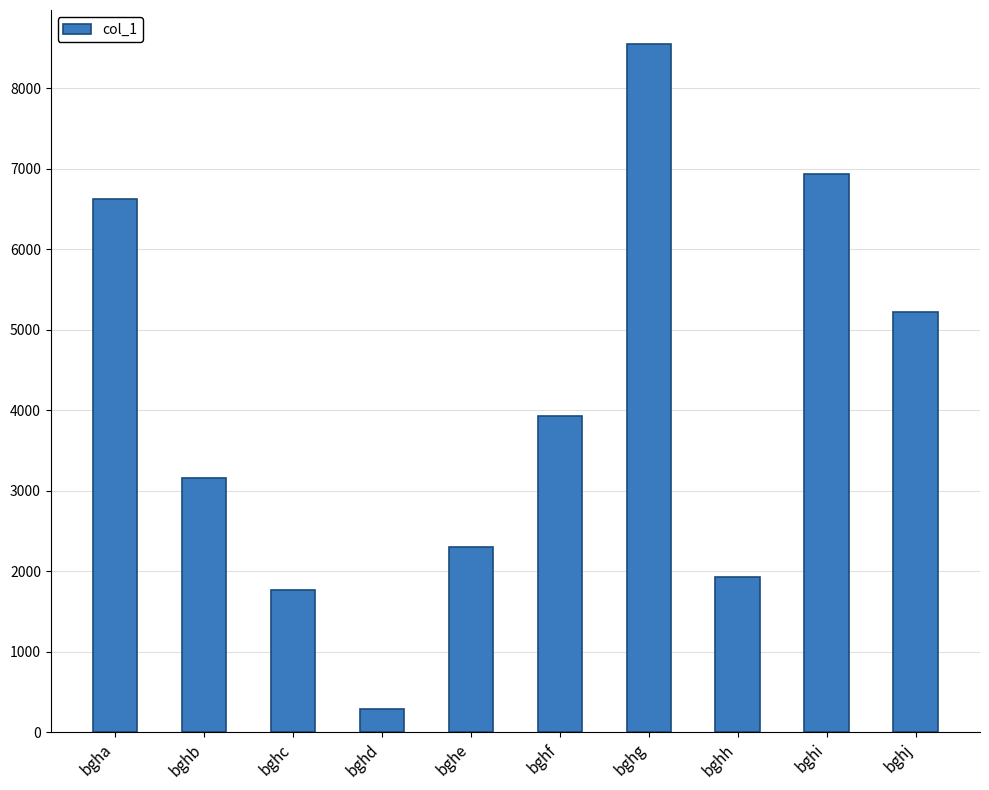

Reading left to right, transcribe all the data shown in this chart.

bgha=6623	bghb=3159	bghc=1770	bghd=294	bghe=2300	bghf=3929	bghg=8542	bghh=1923	bghi=6929	bghj=5220